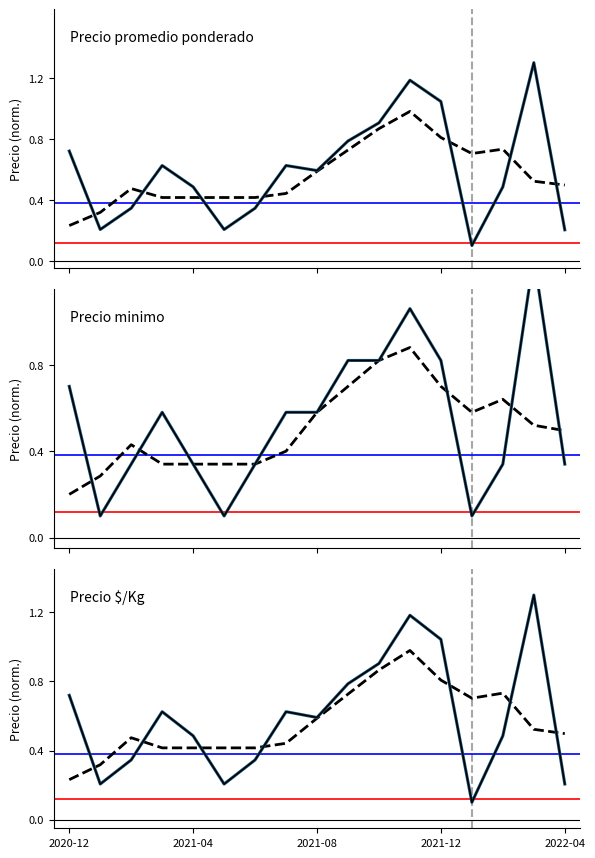

Does the chart display data point markers on the line(s)?

No